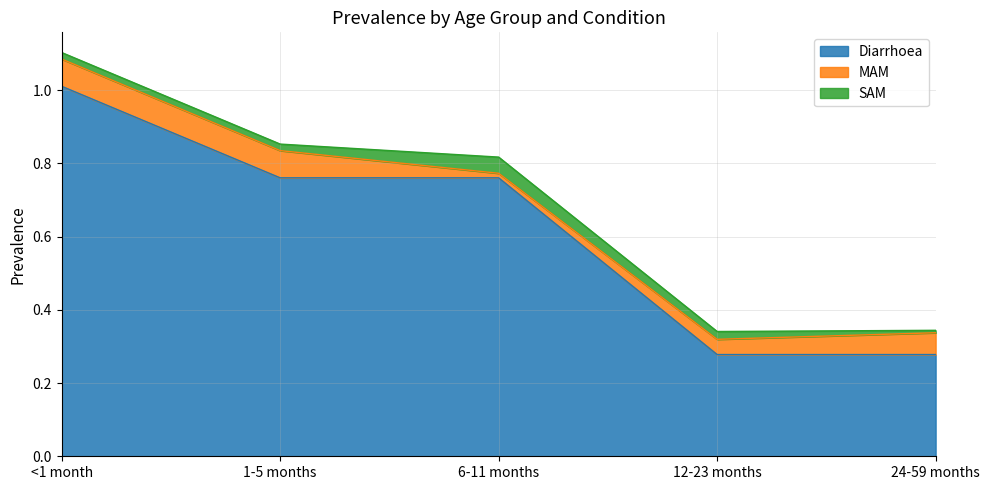

In SAM, how many points are higher than both neighbors (excluding endpoints)?

1